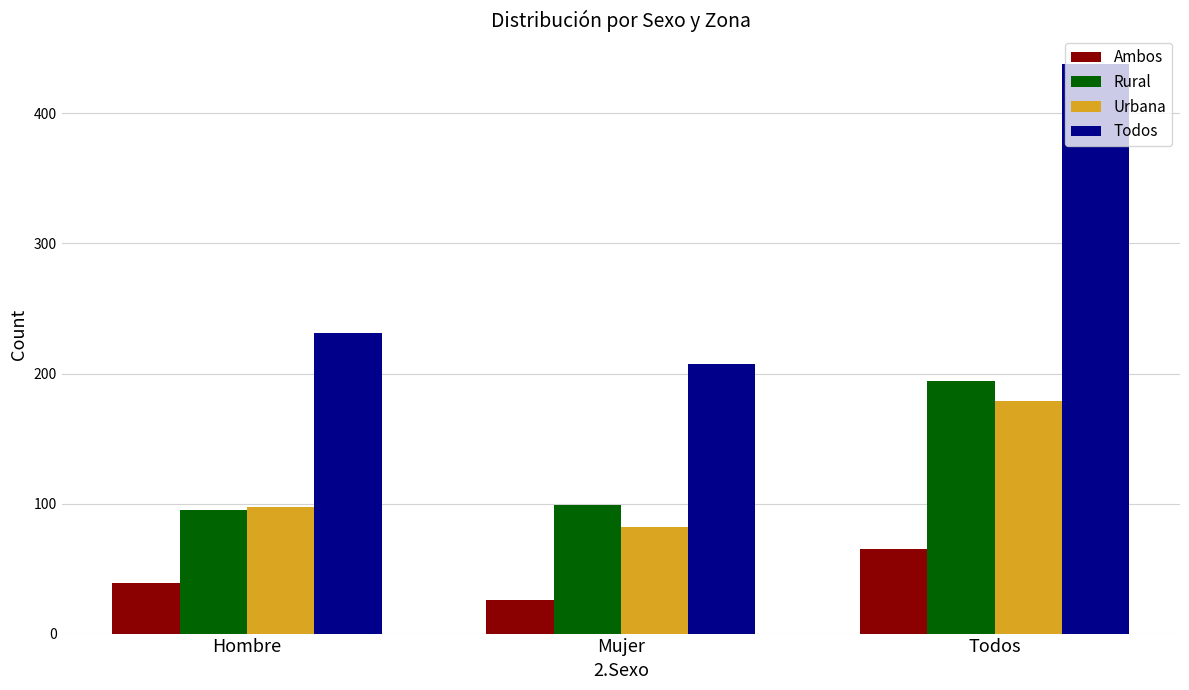

How many series are shown in this chart?

4